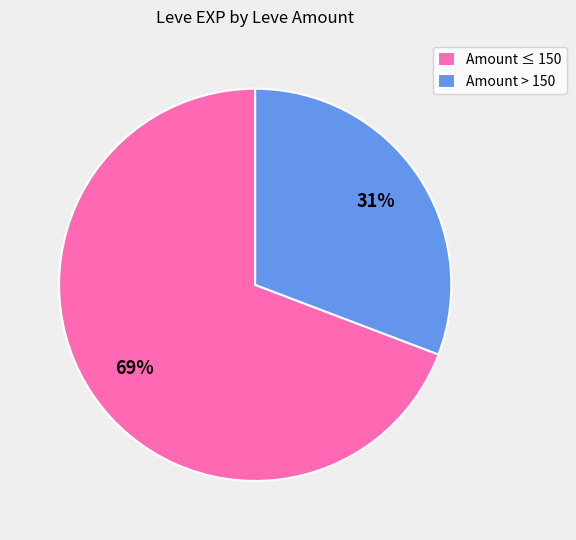

Do Amount ≤ 150 and Amount > 150 together represent more than half of the pie?

Yes